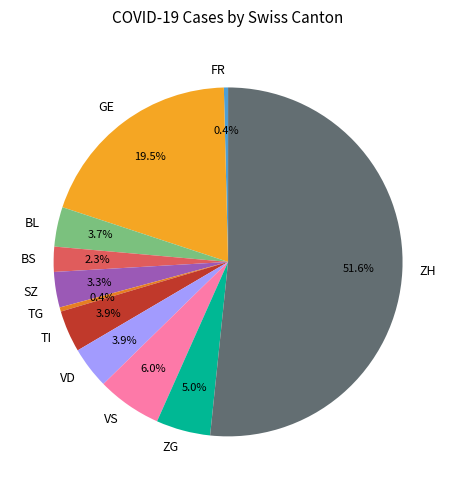

Which has a higher value, GE or SZ?

GE